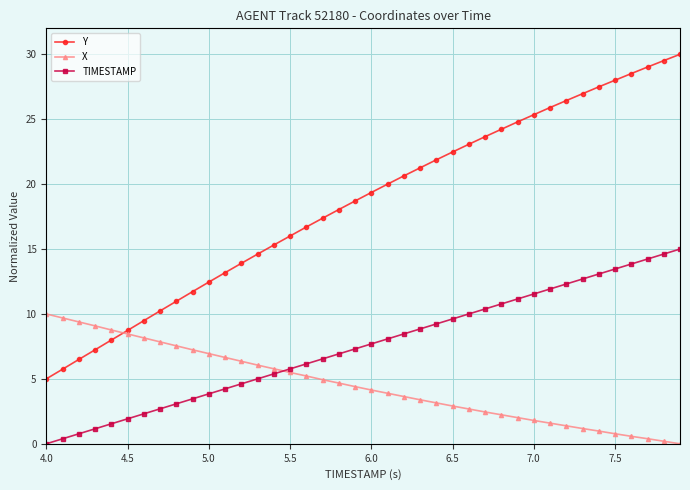

Which series has the largest range (max minus min)?

Y